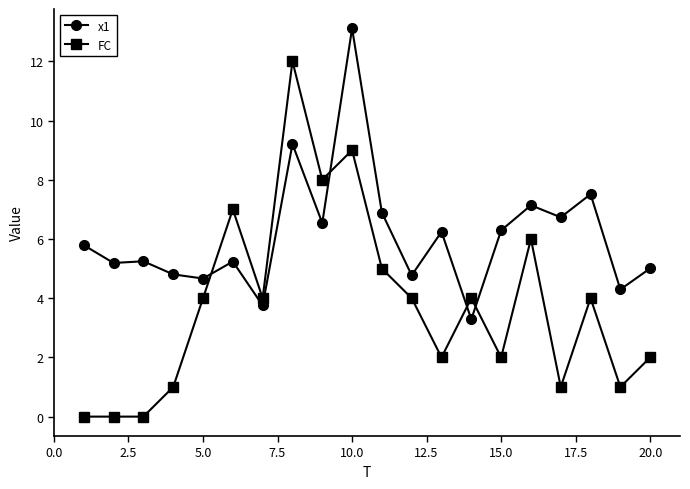

What is the difference between the second highest and minimum values in the x1 series?

5.9